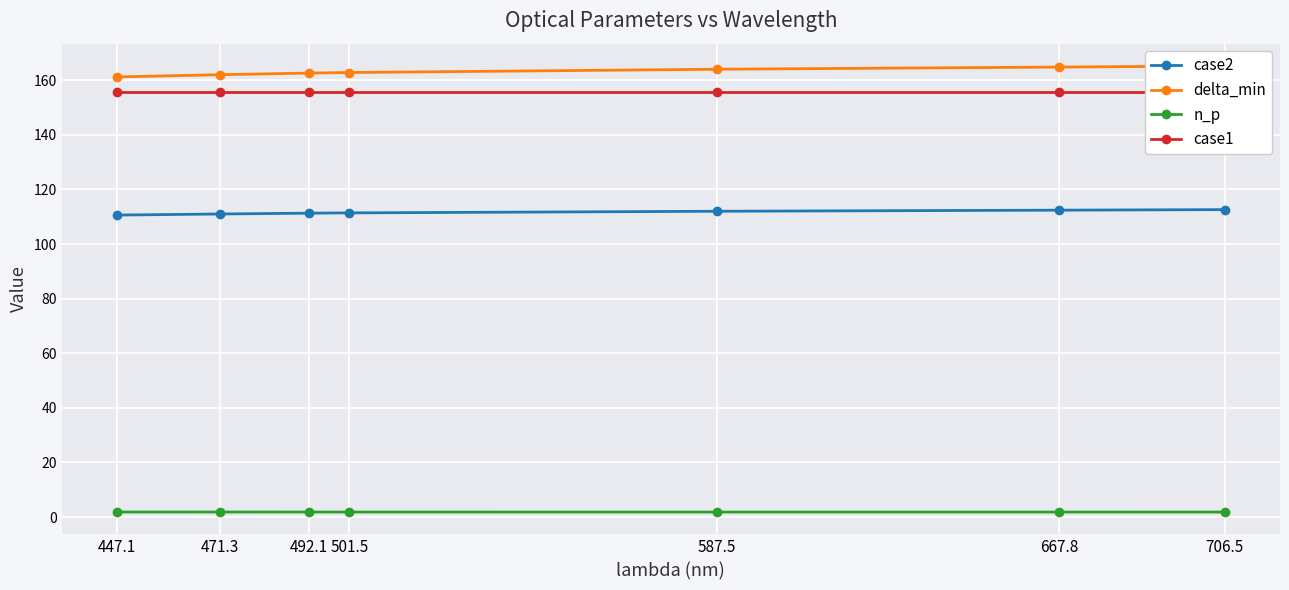

Where is delta_min nearest to the value 163?

501.5